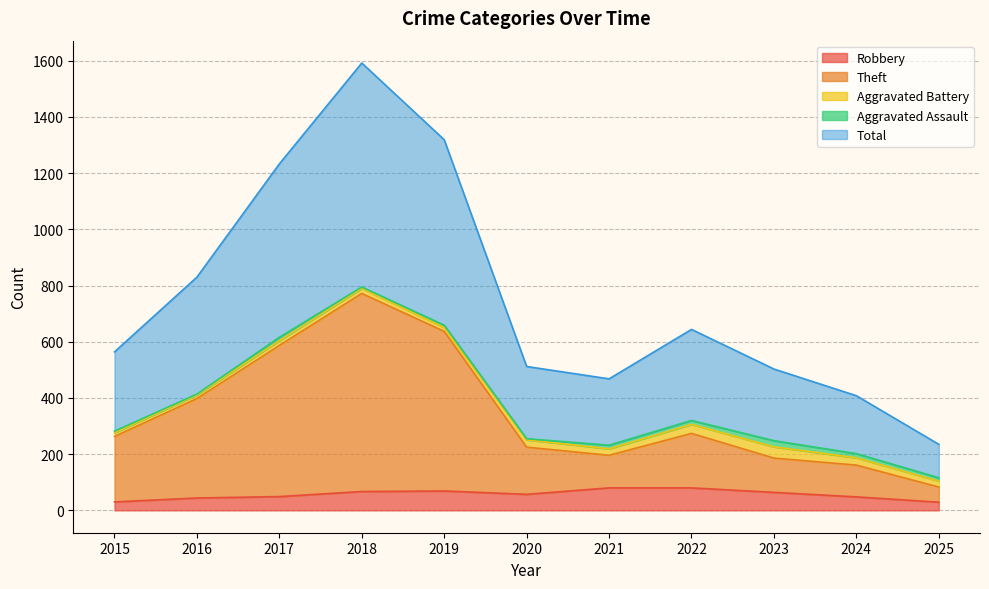

What is the approximate value of Robbery at 2021?

80